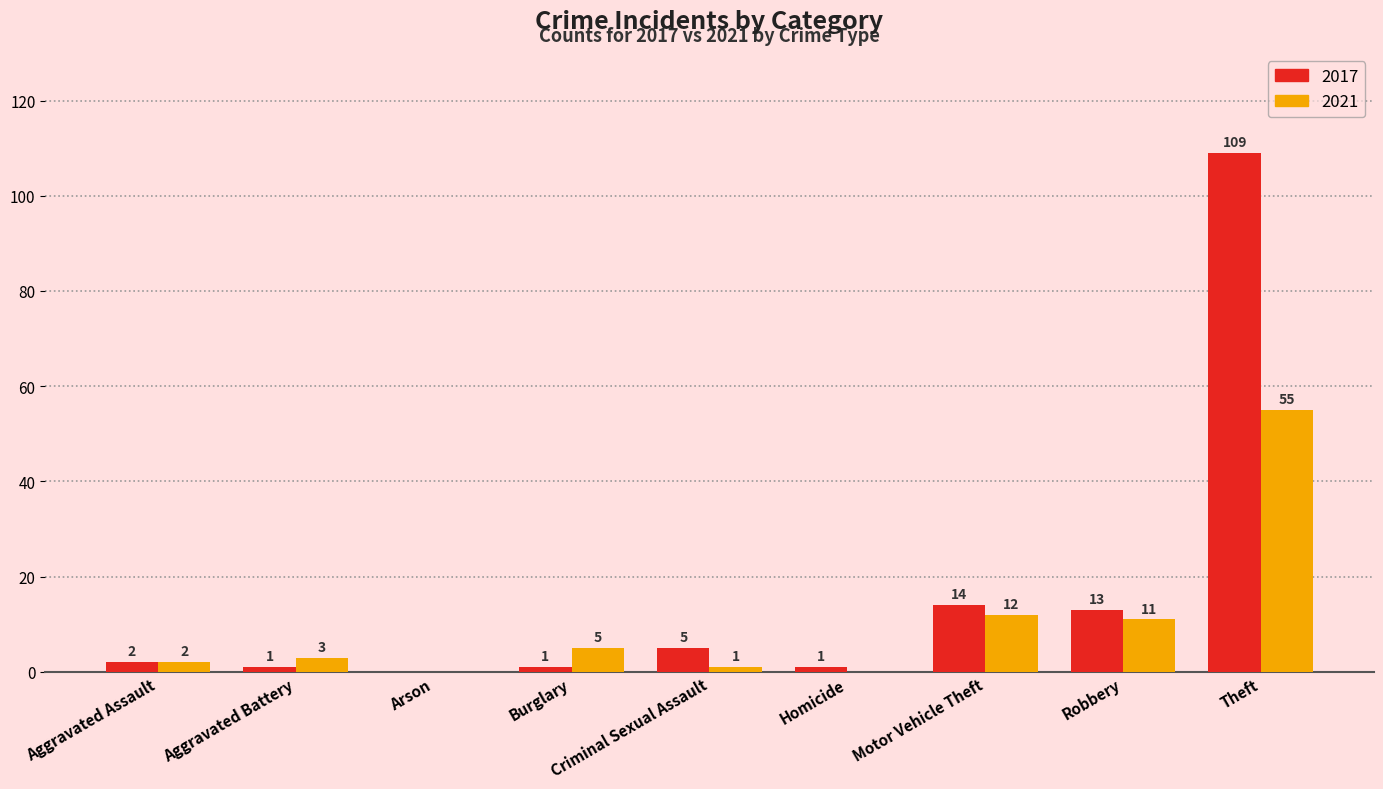

Between Aggravated Battery and Arson, which series saw the biggest shift?

2021